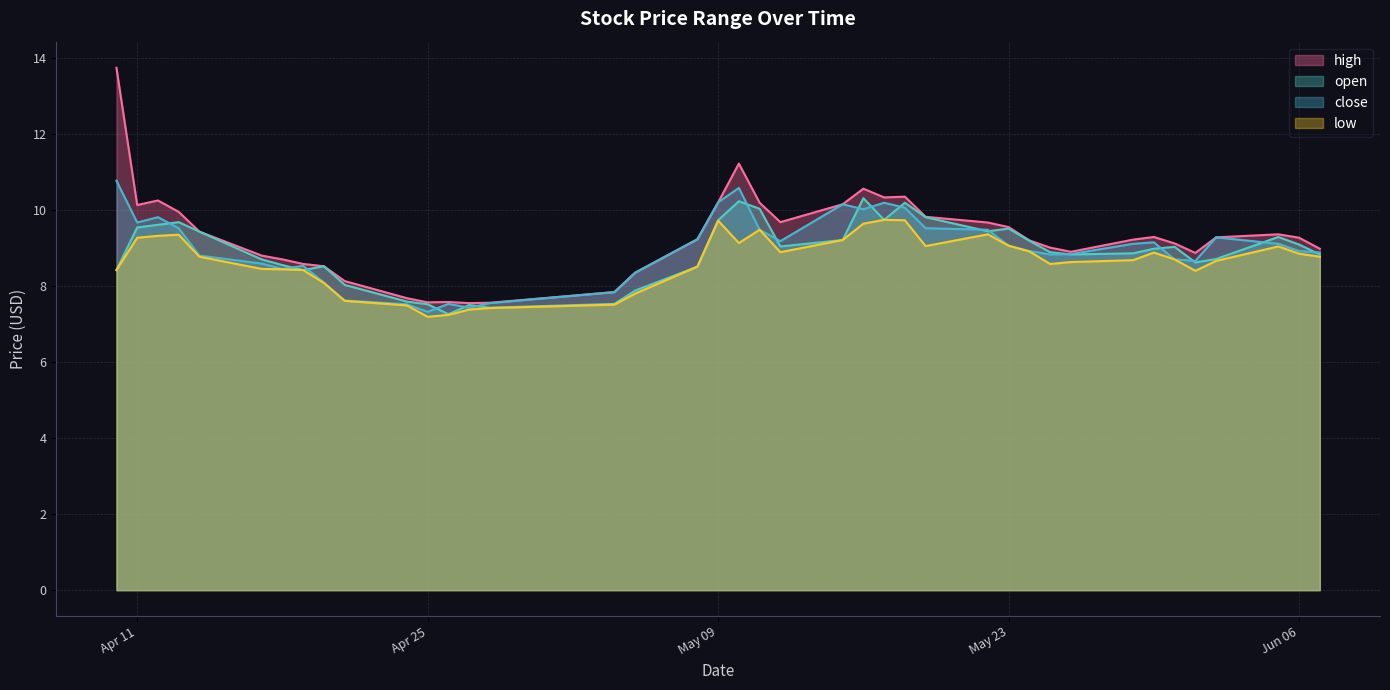

How many lines are shown in the chart?

4